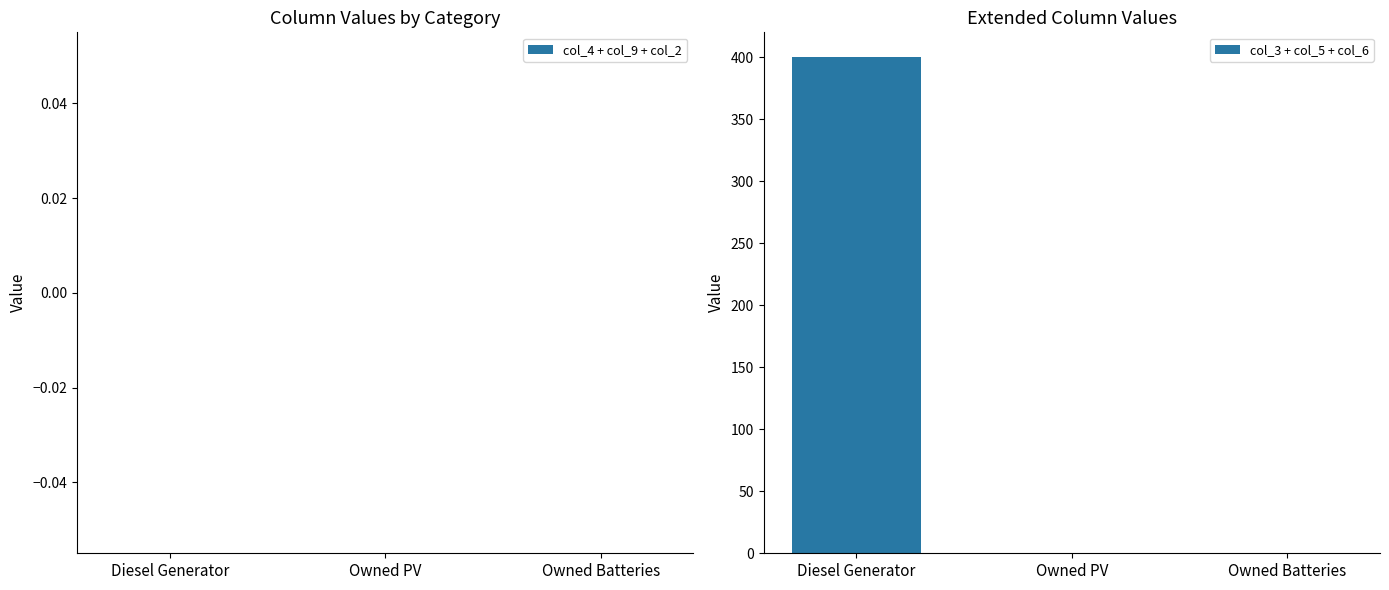

The chart shows a value of 0 at Owned PV. True or false?

True